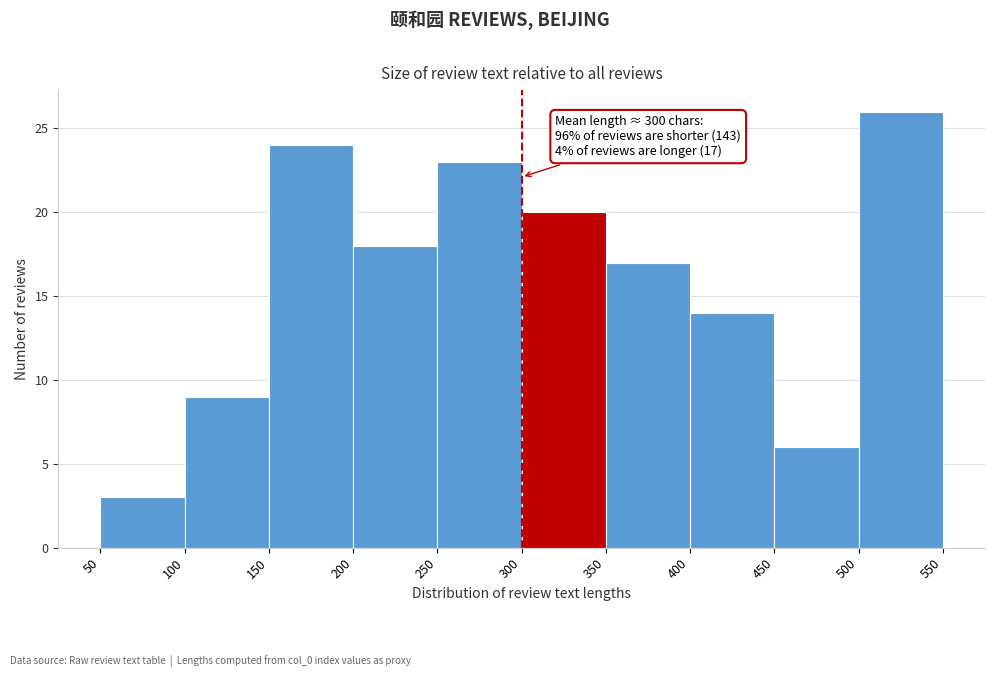

Which range on the x-axis has the tallest bar?

500 to 550